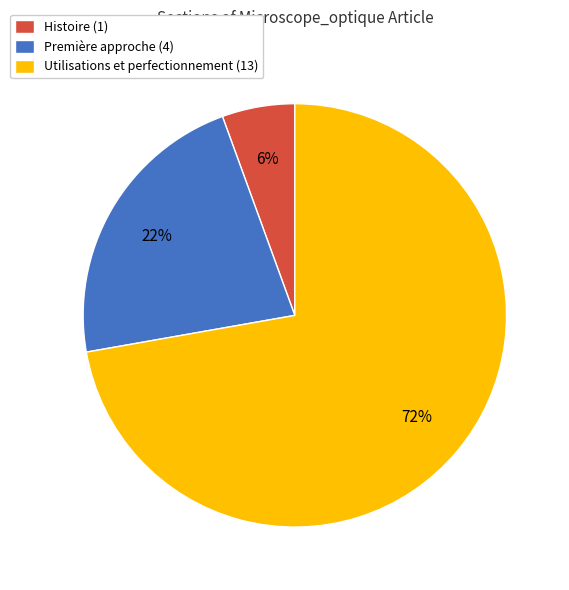

Is Utilisations et perfectionnement the majority of the pie?

Yes